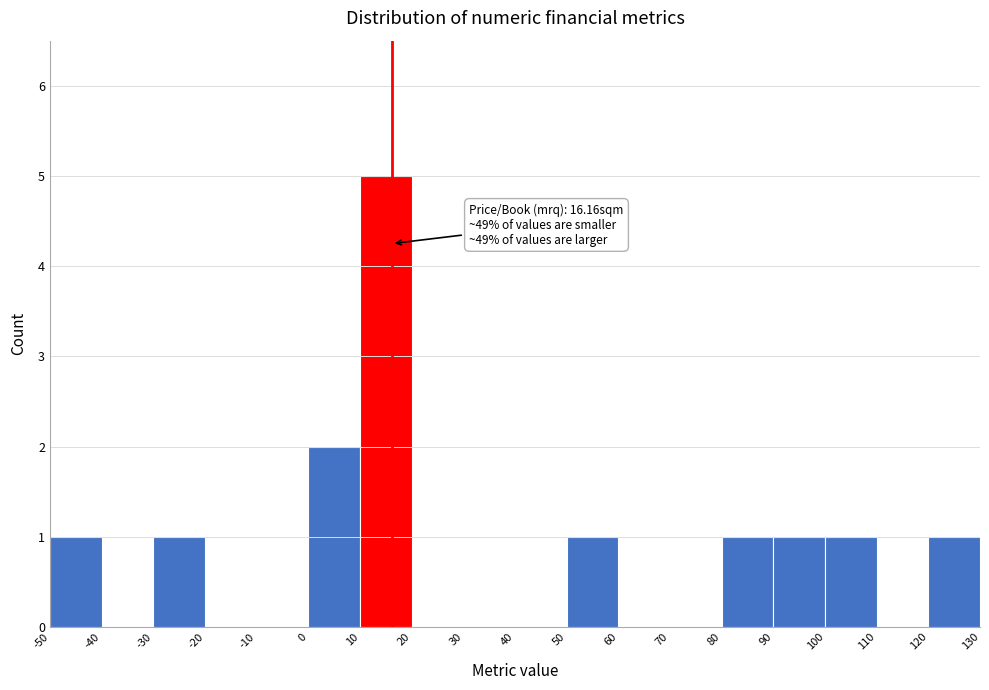

Which range on the x-axis has the tallest bar?

10 to 20